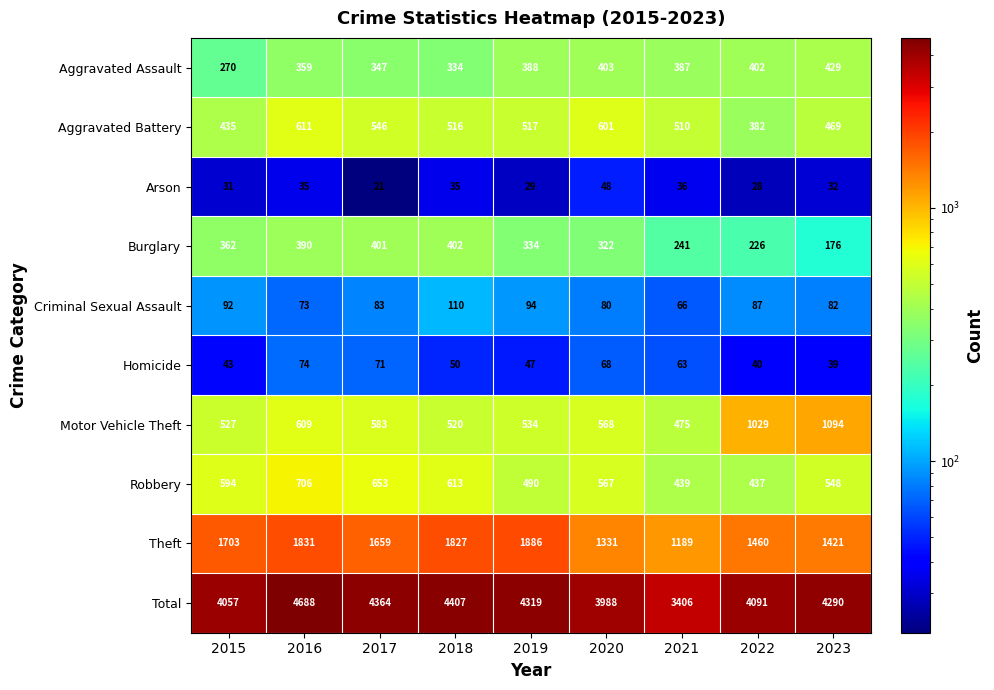

Rank the series by their maximum value, from highest to lowest.

Total, Theft, Motor Vehicle Theft, Robbery, Aggravated Battery, Aggravated Assault, Burglary, Criminal Sexual Assault, Homicide, Arson